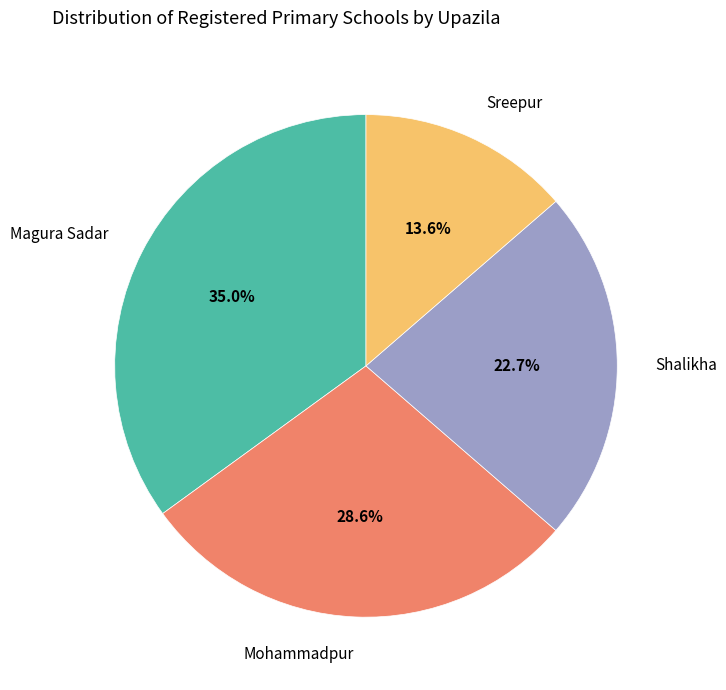

Do Shalikha and Mohammadpur together represent more than half of the pie?

Yes